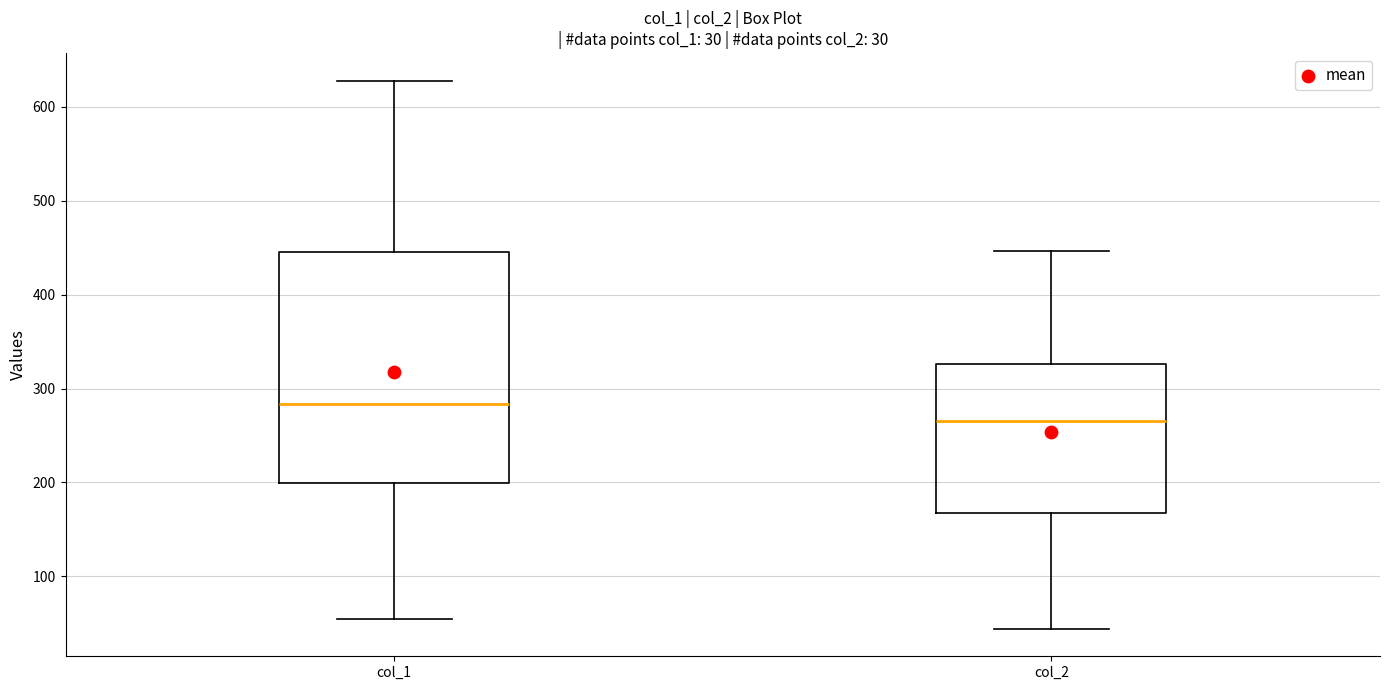

Which box is the tallest, from its lower edge to its upper edge?

col_1